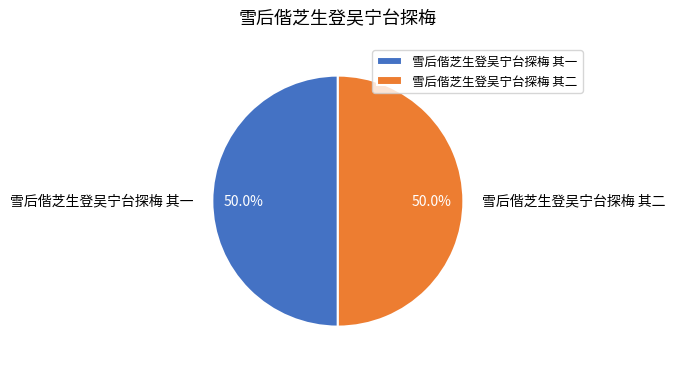

What is the ratio of the value at 雪后偕芝生登吴宁台探梅 其二 to the value at 雪后偕芝生登吴宁台探梅 其一?

1.0